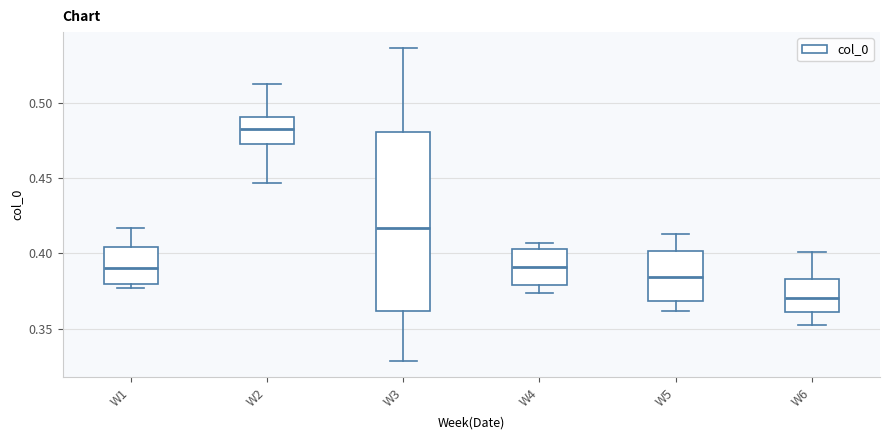

Reading left to right, read every box against the y-axis: the position of its median line, the range the box covers, and the ends of its whiskers. The values are not printed on the chart, so give them approximately, as read against the axis.

W1: median 0.390, box 0.380 to 0.405, whiskers 0.375 to 0.415
W2: median 0.480, box 0.475 to 0.490, whiskers 0.445 to 0.510
W3: median 0.415, box 0.360 to 0.480, whiskers 0.330 to 0.535
W4: median 0.390, box 0.380 to 0.405, whiskers 0.375 to 0.405 (just above the box's upper edge)
W5: median 0.385, box 0.370 to 0.400, whiskers 0.360 to 0.415
W6: median 0.370, box 0.360 to 0.385, whiskers 0.350 to 0.400